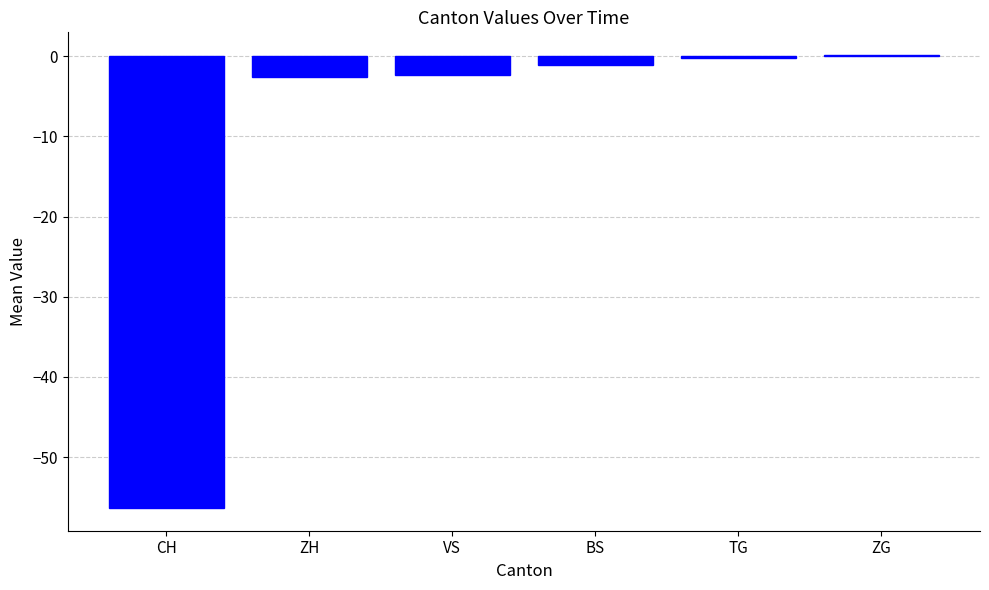

How many values are above zero?

1